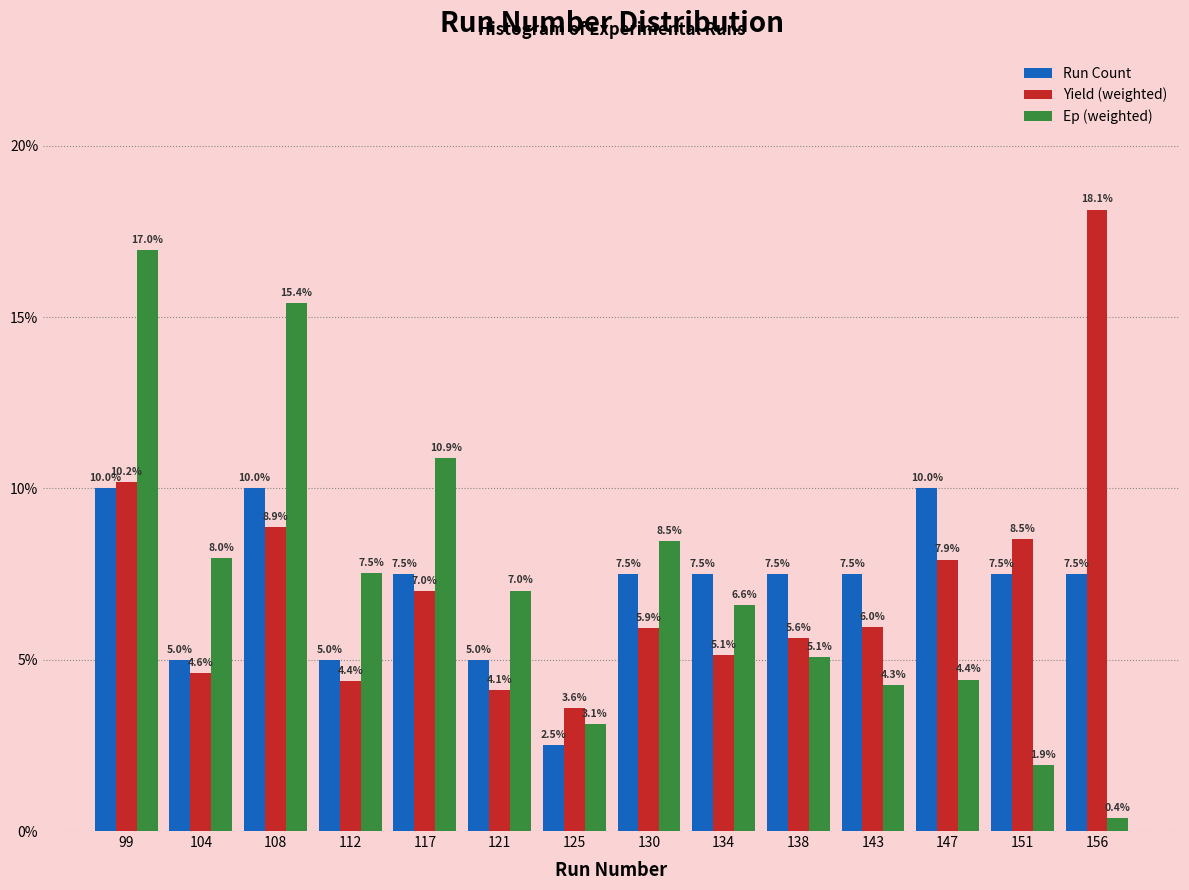

Reading left to right, transcribe this chart: for each range on the x-axis, give the height of each series' bar. The bar edges are not printed on the chart, so give them approximately, as read against the axis.

97.0 to 101.5: Run Count=10.0	Yield (weighted)=10.2	Ep (weighted)=17.0
101.5 to 105.5: Run Count=5.0	Yield (weighted)=4.6	Ep (weighted)=8.0
105.5 to 110.0: Run Count=10.0	Yield (weighted)=8.9	Ep (weighted)=15.4
110.0 to 114.5: Run Count=5.0	Yield (weighted)=4.4	Ep (weighted)=7.5
114.5 to 119.0: Run Count=7.5	Yield (weighted)=7.0	Ep (weighted)=10.9
119.0 to 123.0: Run Count=5.0	Yield (weighted)=4.1	Ep (weighted)=7.0
123.0 to 127.5: Run Count=2.5	Yield (weighted)=3.6	Ep (weighted)=3.1
127.5 to 132.0: Run Count=7.5	Yield (weighted)=5.9	Ep (weighted)=8.5
132.0 to 136.0: Run Count=7.5	Yield (weighted)=5.1	Ep (weighted)=6.6
136.0 to 140.5: Run Count=7.5	Yield (weighted)=5.6	Ep (weighted)=5.1
140.5 to 145.0: Run Count=7.5	Yield (weighted)=6.0	Ep (weighted)=4.3
145.0 to 149.5: Run Count=10.0	Yield (weighted)=7.9	Ep (weighted)=4.4
149.5 to 153.5: Run Count=7.5	Yield (weighted)=8.5	Ep (weighted)=1.9
153.5 to 158.0: Run Count=7.5	Yield (weighted)=18.1	Ep (weighted)=0.4